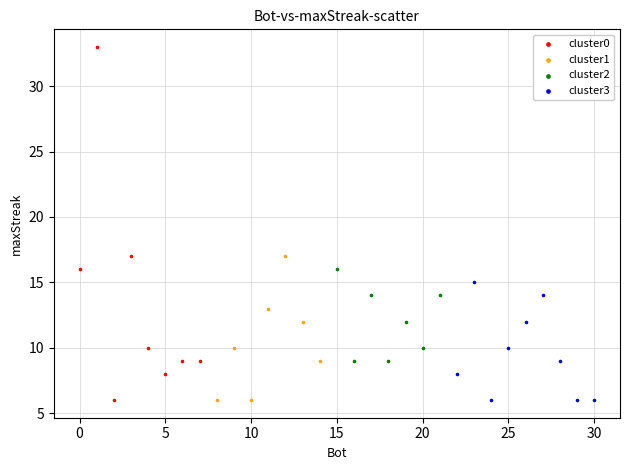

Which series contains the highest Y value?

cluster0